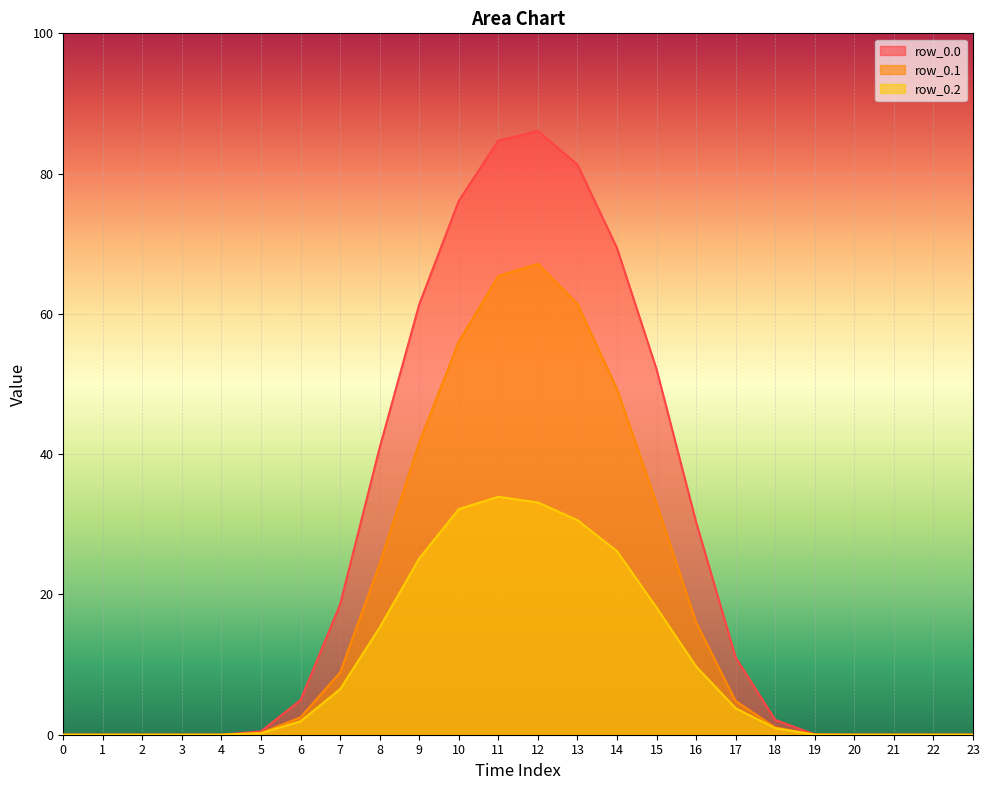

List the series in order of their overall mean, highest first.

row_0.0, row_0.1, row_0.2